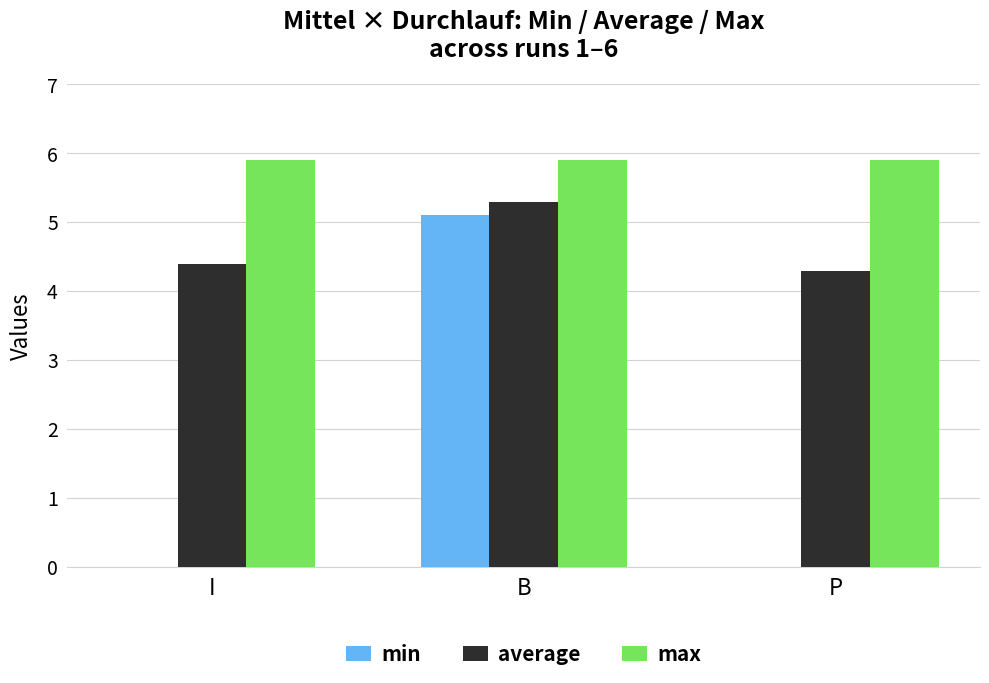

Between B and P, which series saw the biggest shift?

min